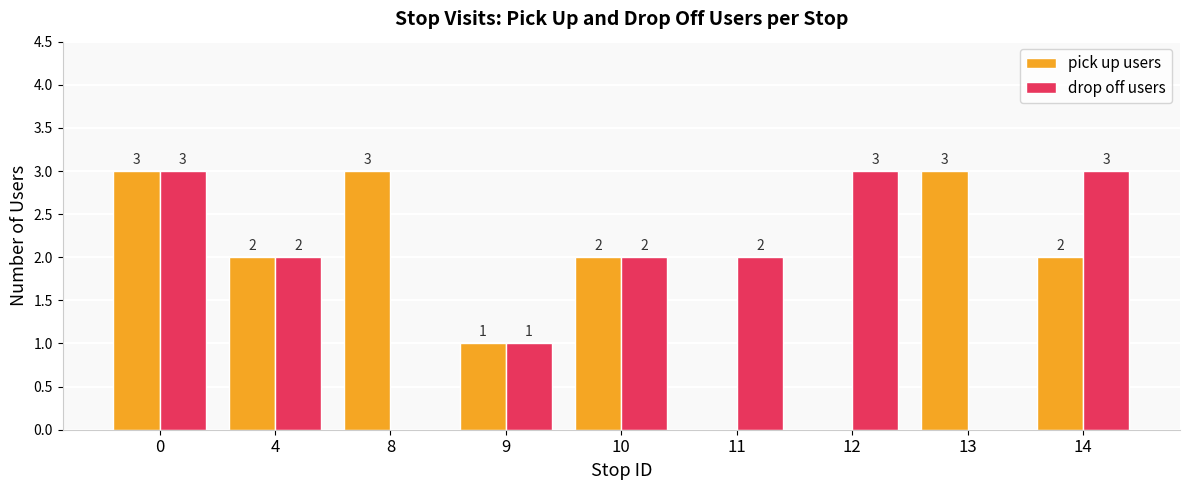

Which series changed the most between 8 and 10?

drop off users